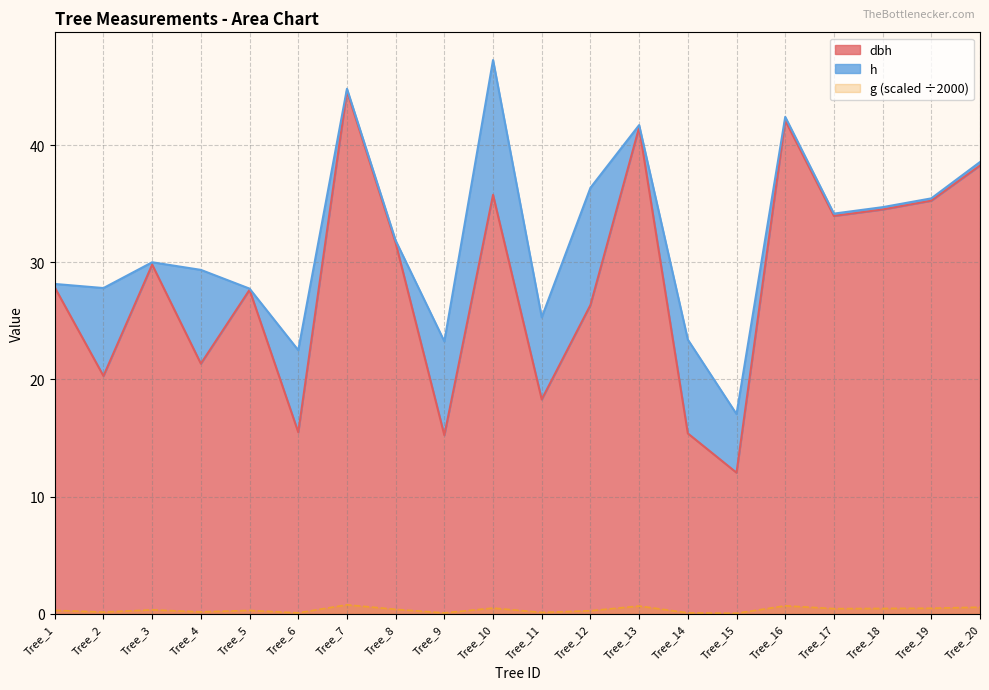

What is the sum of the dbh values at Tree_1 and Tree_16?

70.0